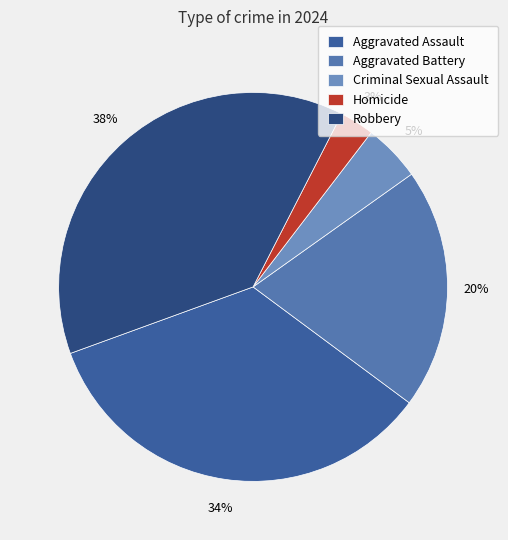

Is there a majority slice in this chart?

No